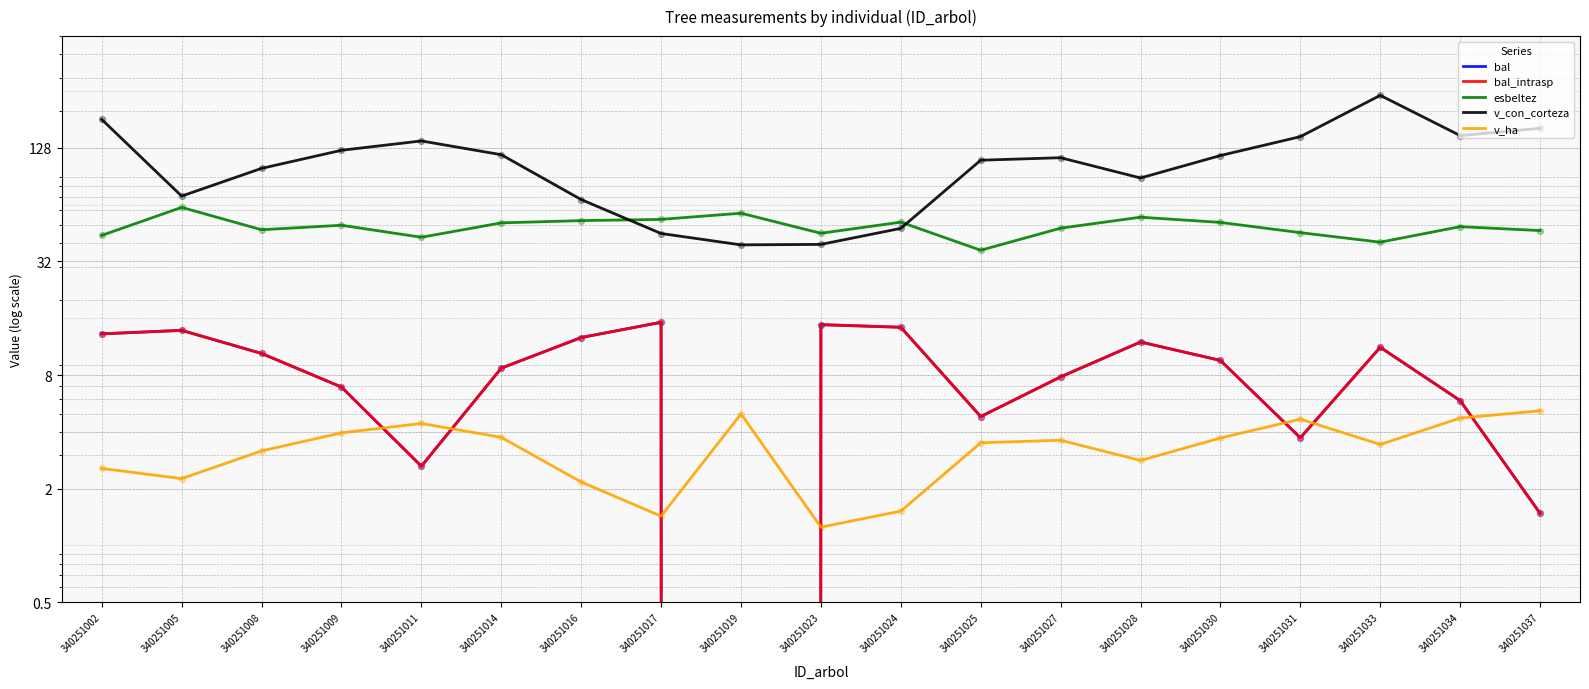

What are all the series names shown in the legend?

bal, bal_intrasp, esbeltez, v_con_corteza, v_ha